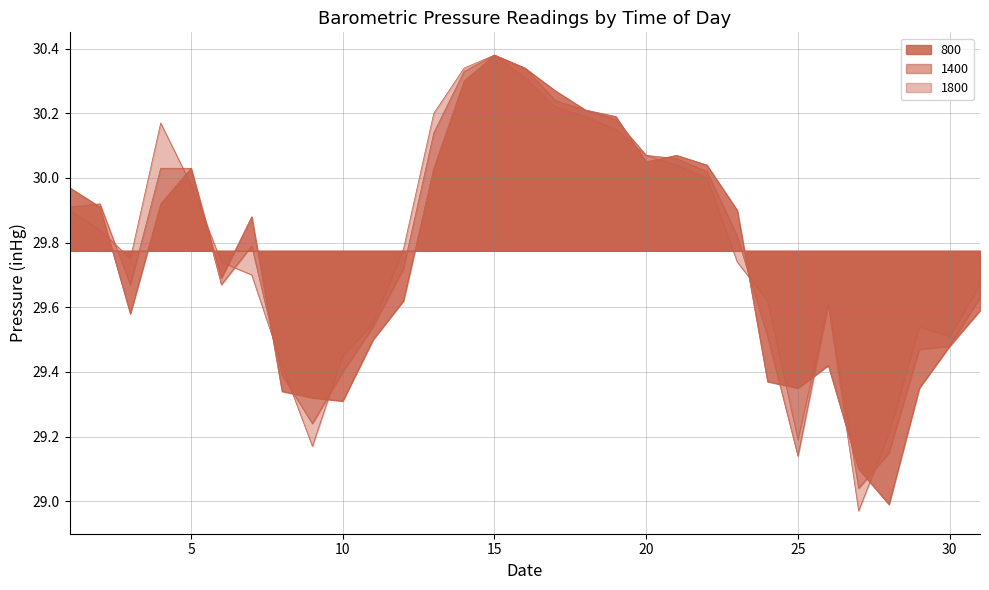

List the series in order of their peak value, lowest first.

800, 1400, 1800